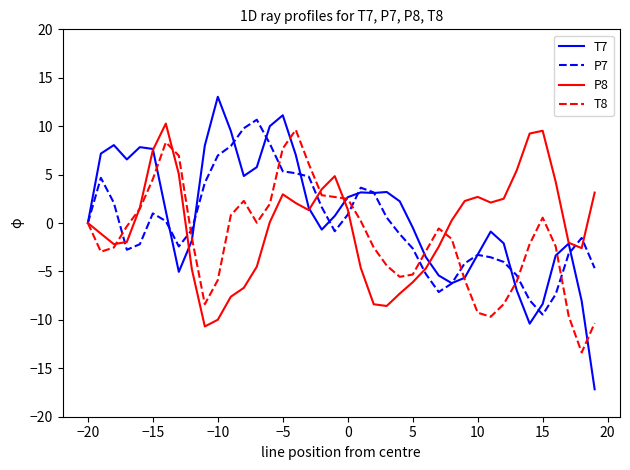

What is the maximum value shown in the chart?

13.0